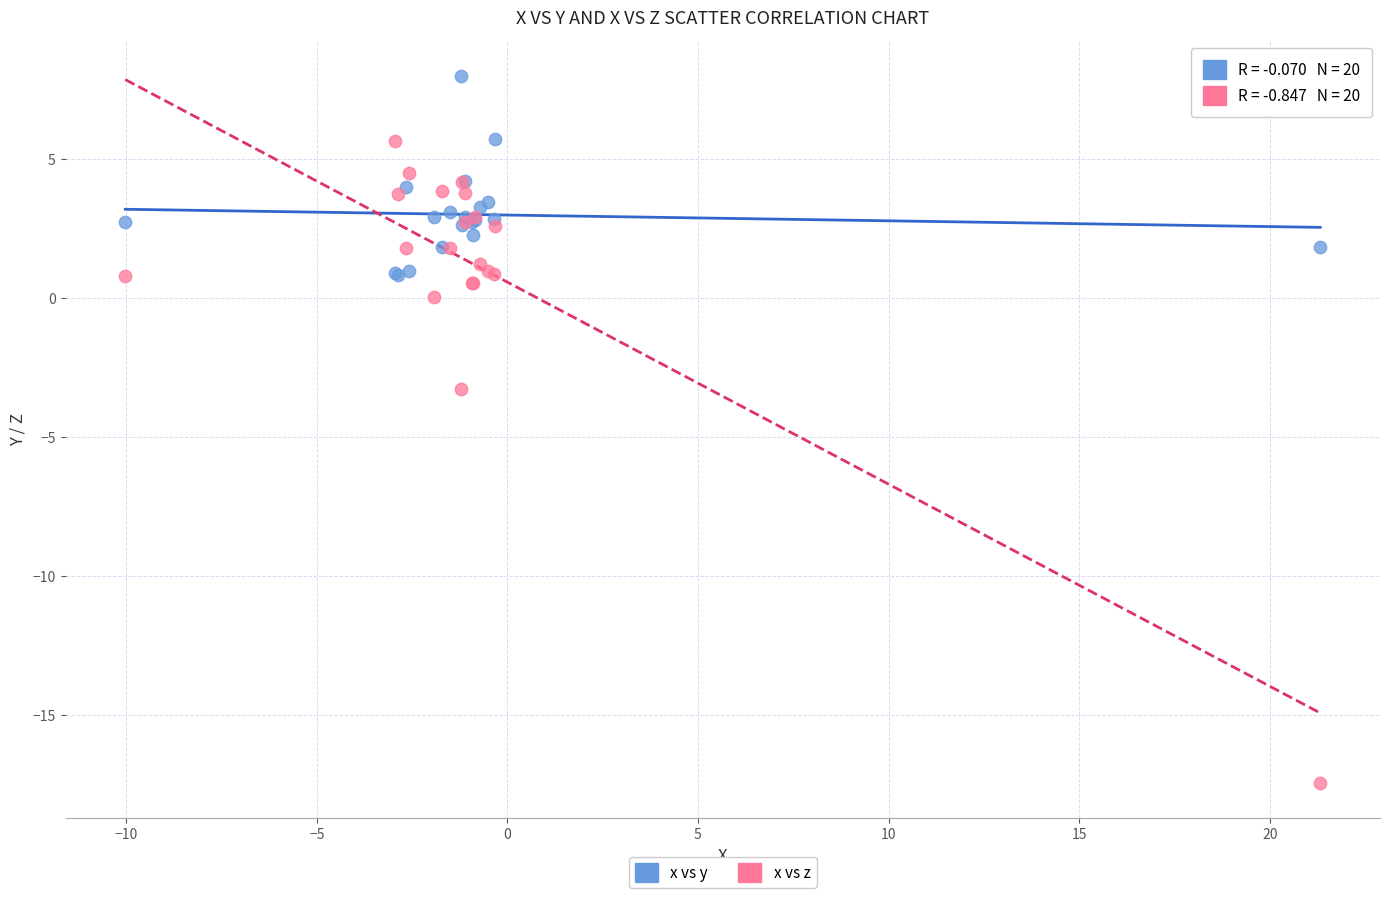

Which series has the largest Y range (max minus min)?

x vs z